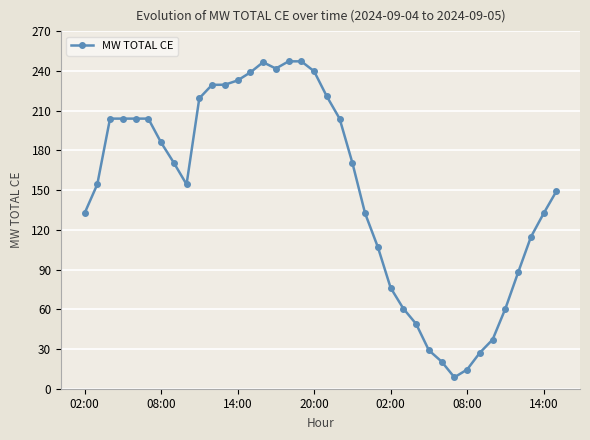

What is the greatest value displayed?

247.2